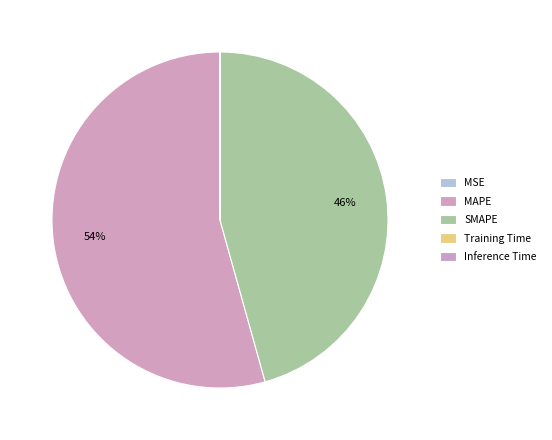

Is it true that MAPE is 54% of the pie?

True